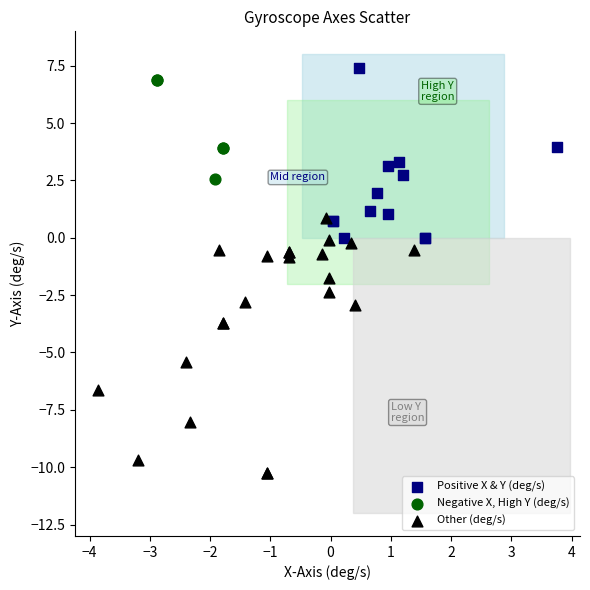

Which series has the largest Y range (max minus min)?

Other (deg/s)